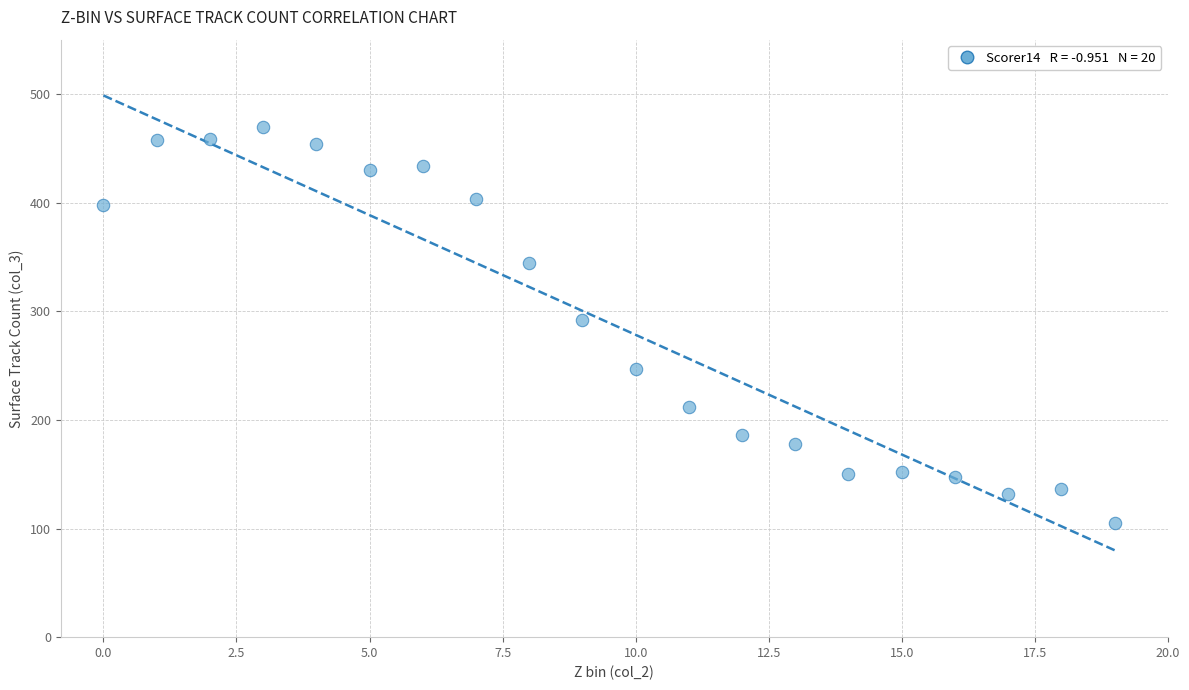

What is the range of Y values (max minus min)?

365